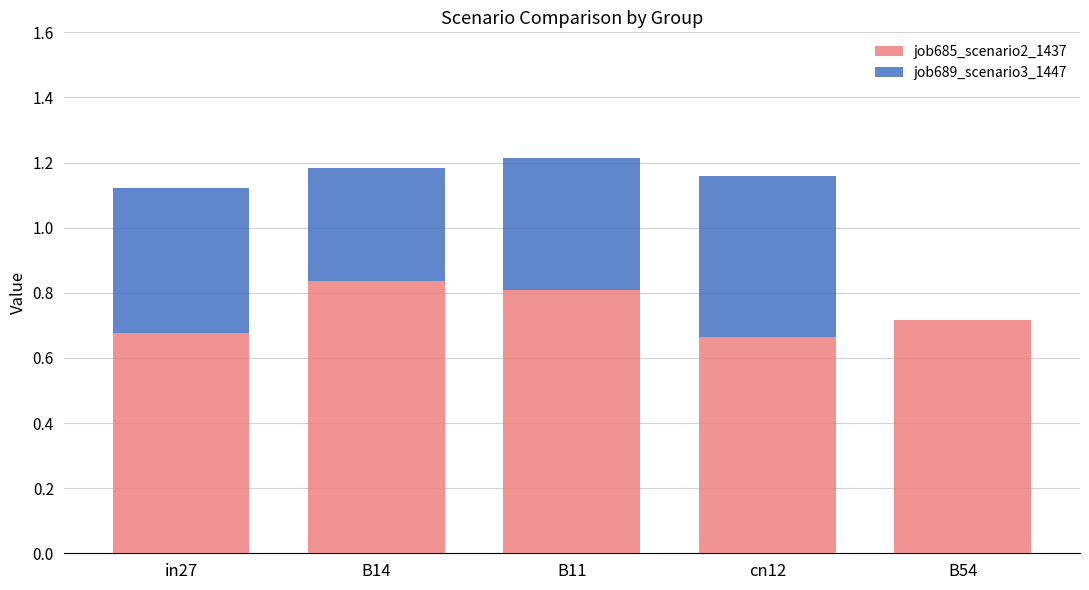

The value of job685_scenario2_1437 at B54 is 0.7. True or false?

True